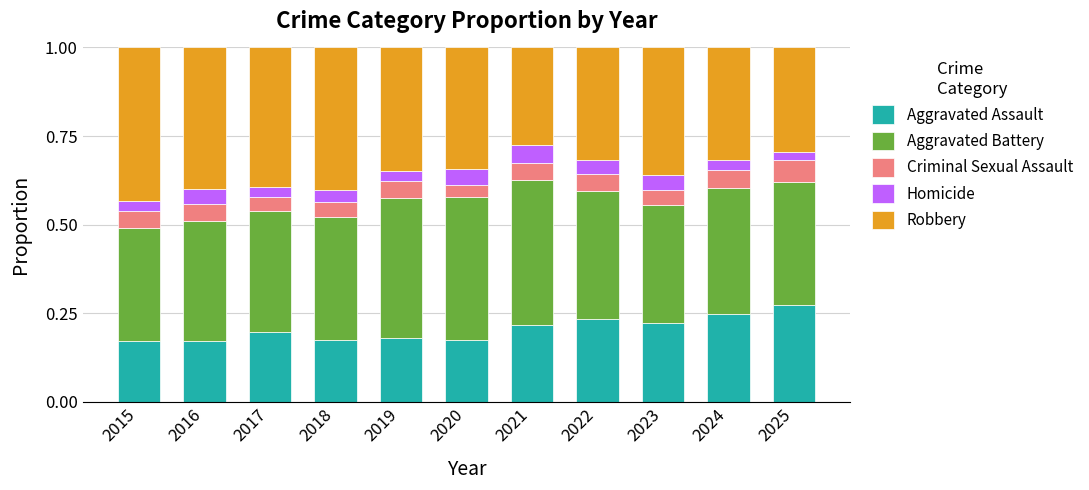

What is the sum of all Aggravated Assault values?

2.3